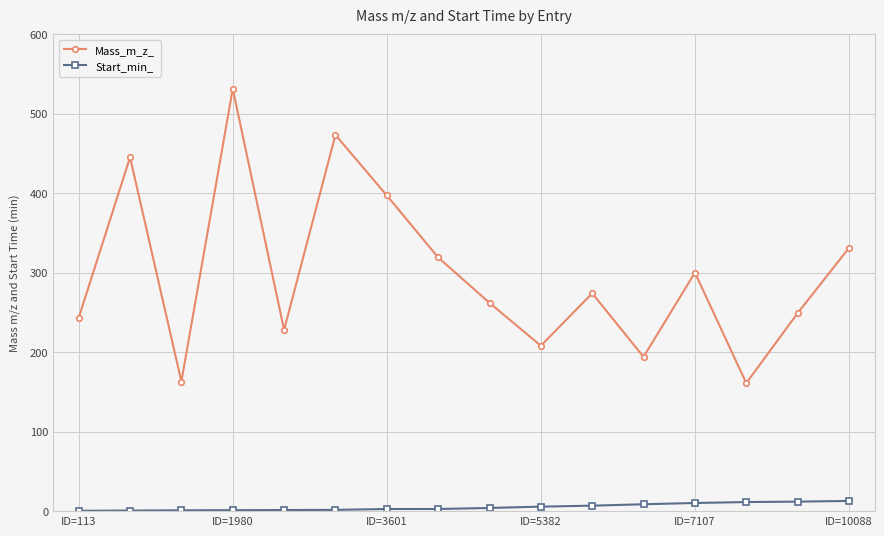

What is the value of the Mass_m_z_ point at the 9th from the left?

262.1